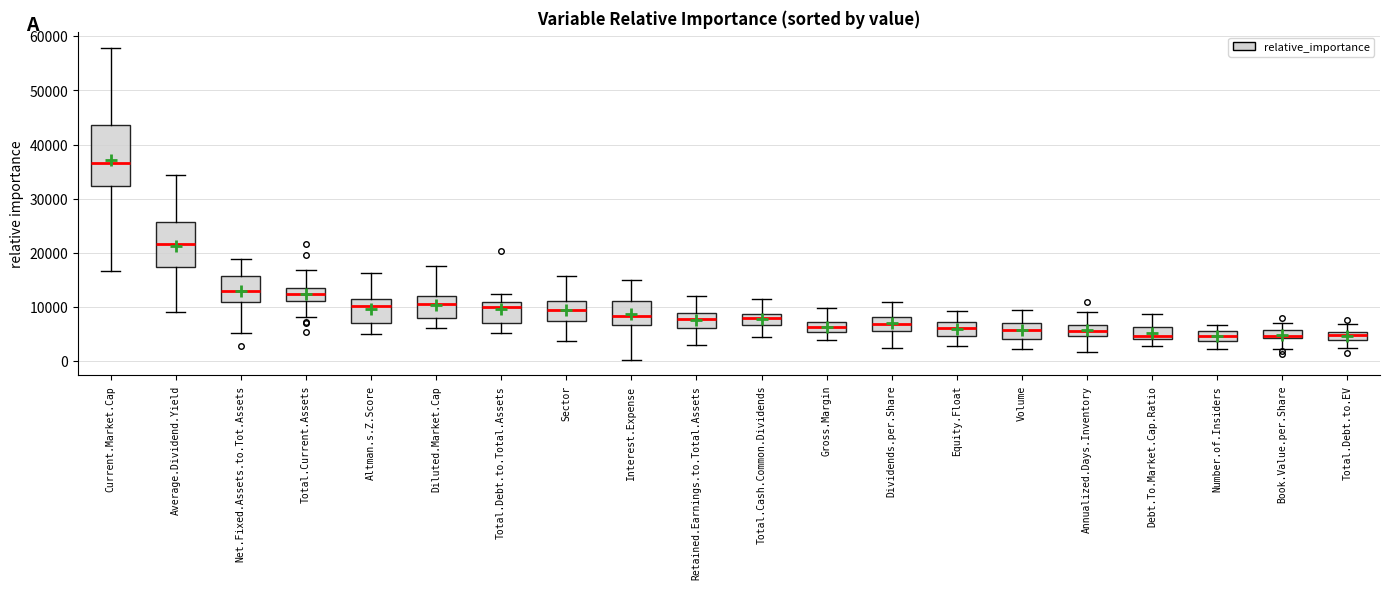

Where does the lower whisker of the box for Total.Debt.to.EV end on the y-axis? The values are not printed on the chart, so give them approximately, as read against the axis.

3000